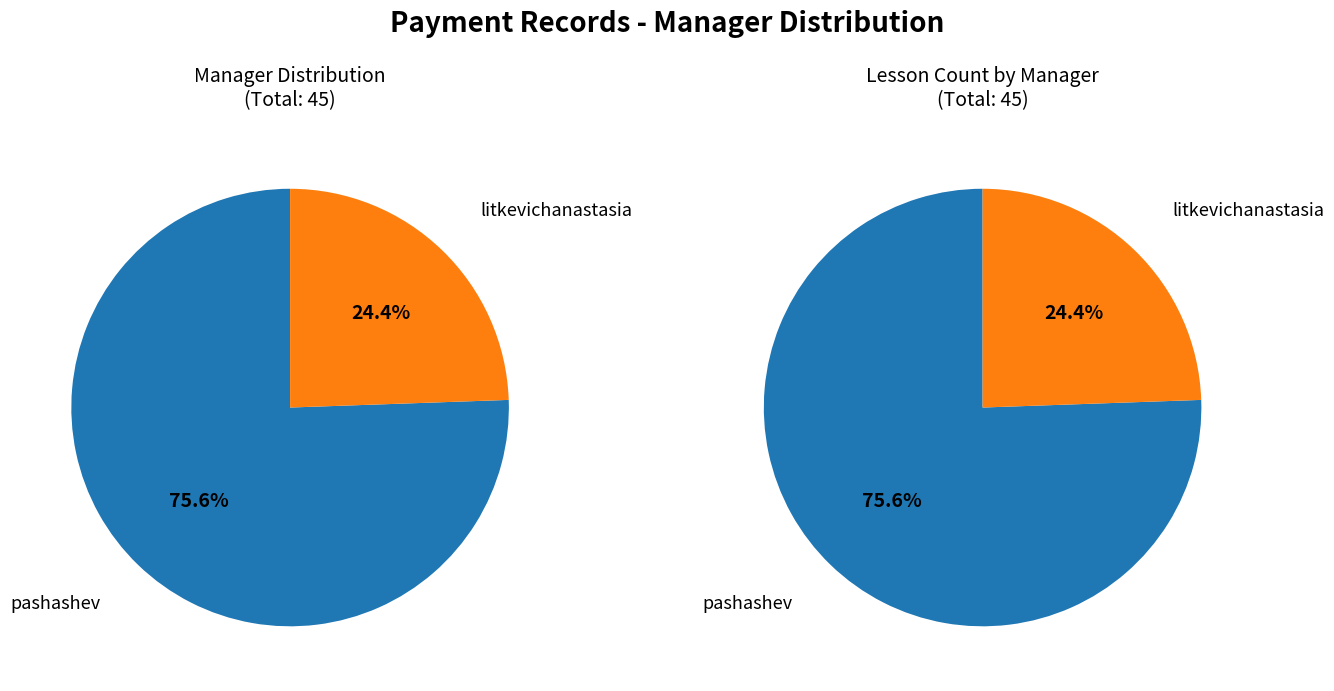

Which has a higher value, litkevichanastasia or pashashev?

pashashev